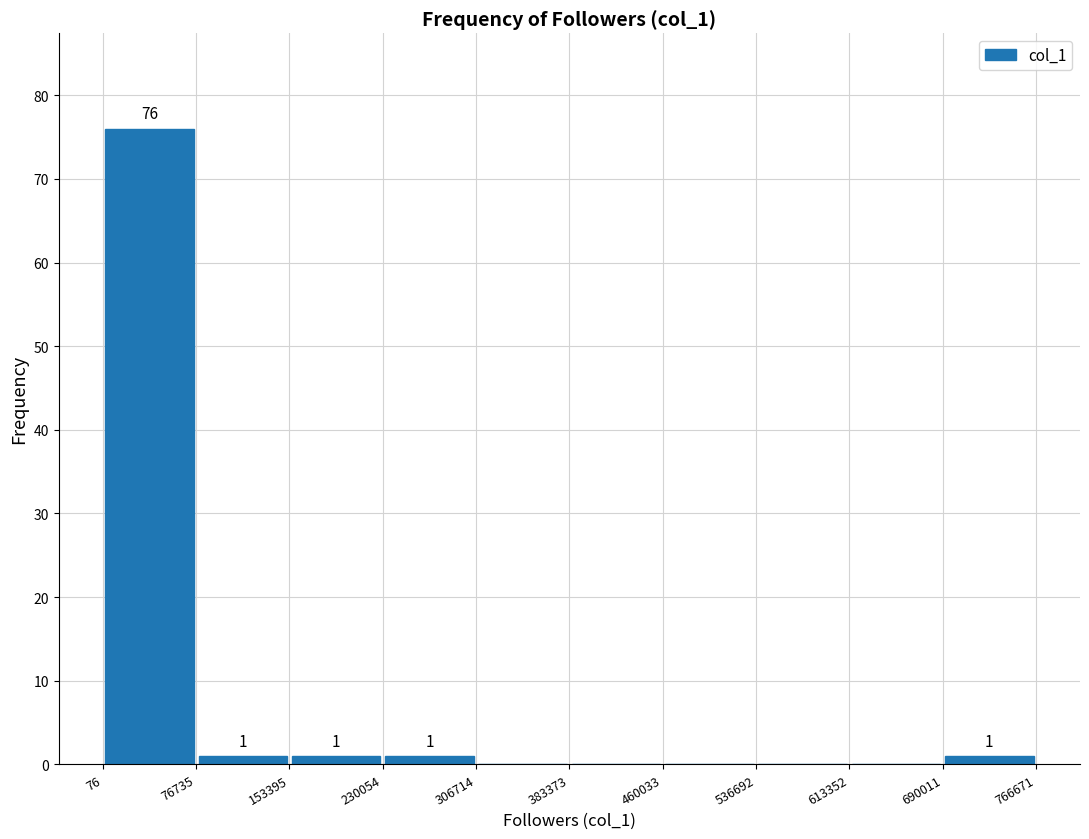

Over which range of the x-axis is the bar tallest?

76 to 76735